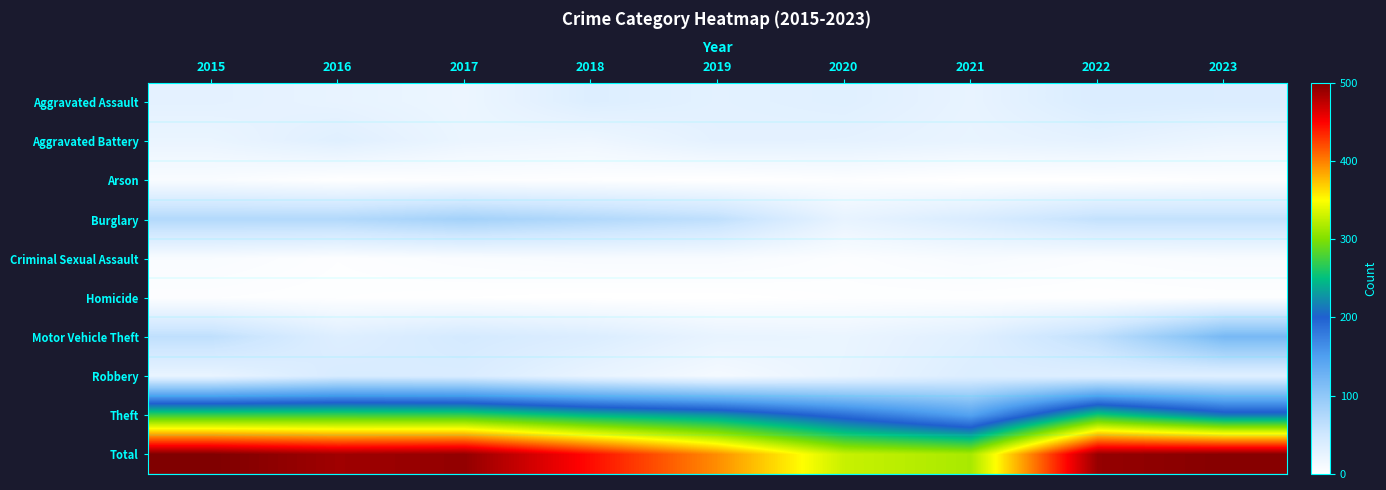

Count the number of categories in the chart.

9